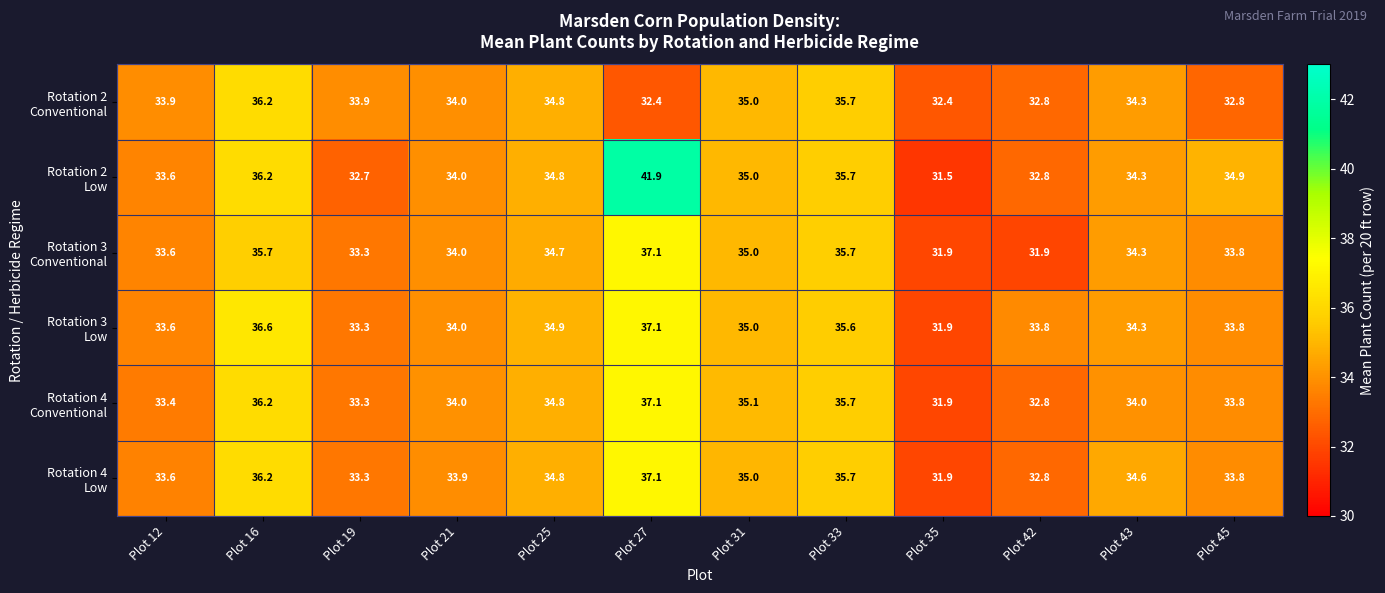

What is the minimum value shown in the chart?

31.5